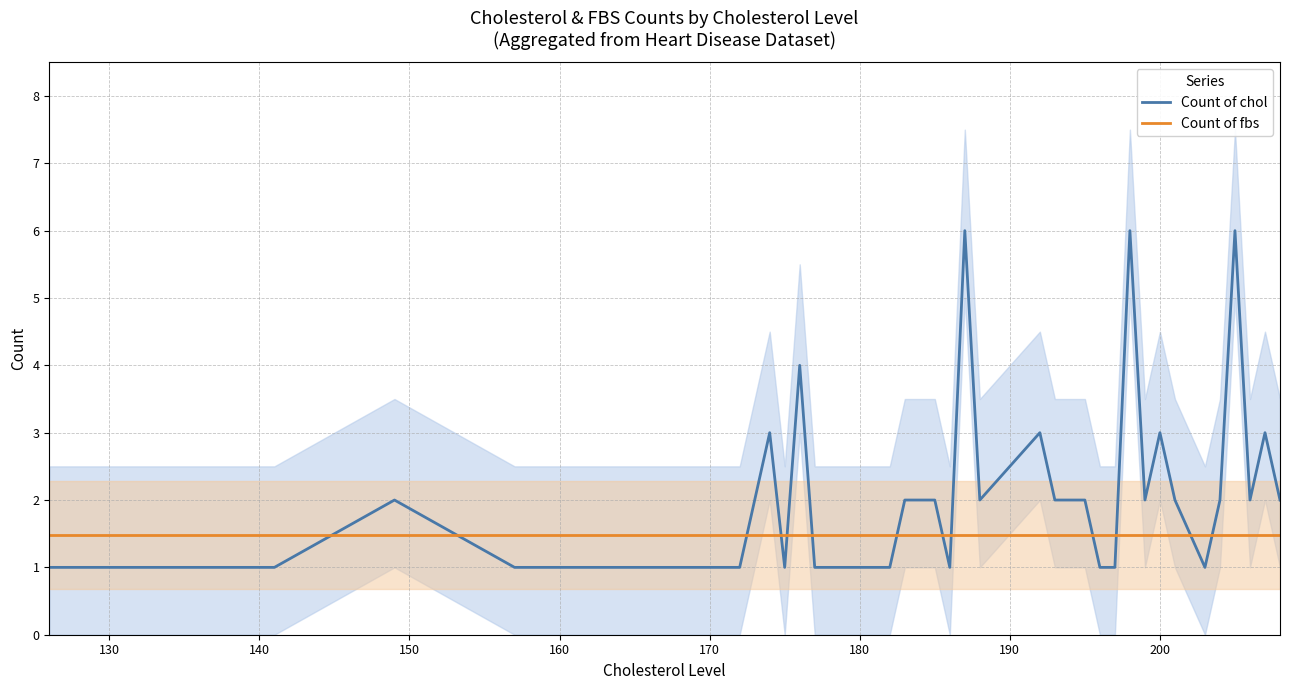

Count the Count of chol values in the range 1 to 2.

32